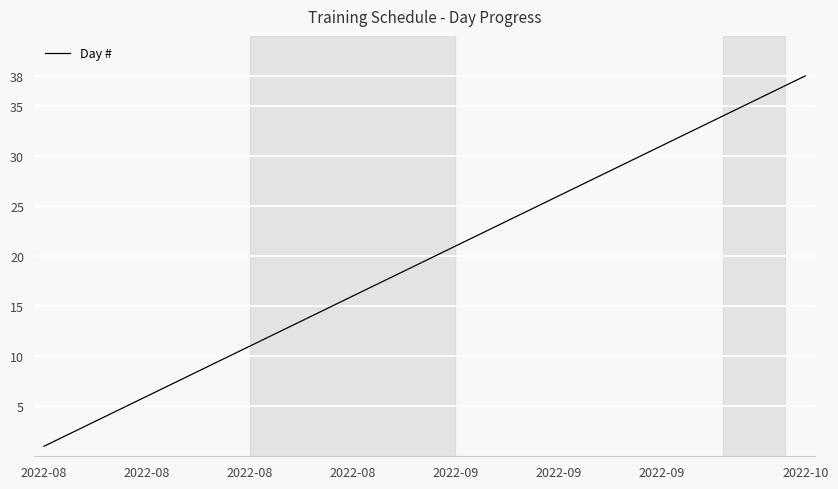

What is the difference between the maximum and minimum values?

37